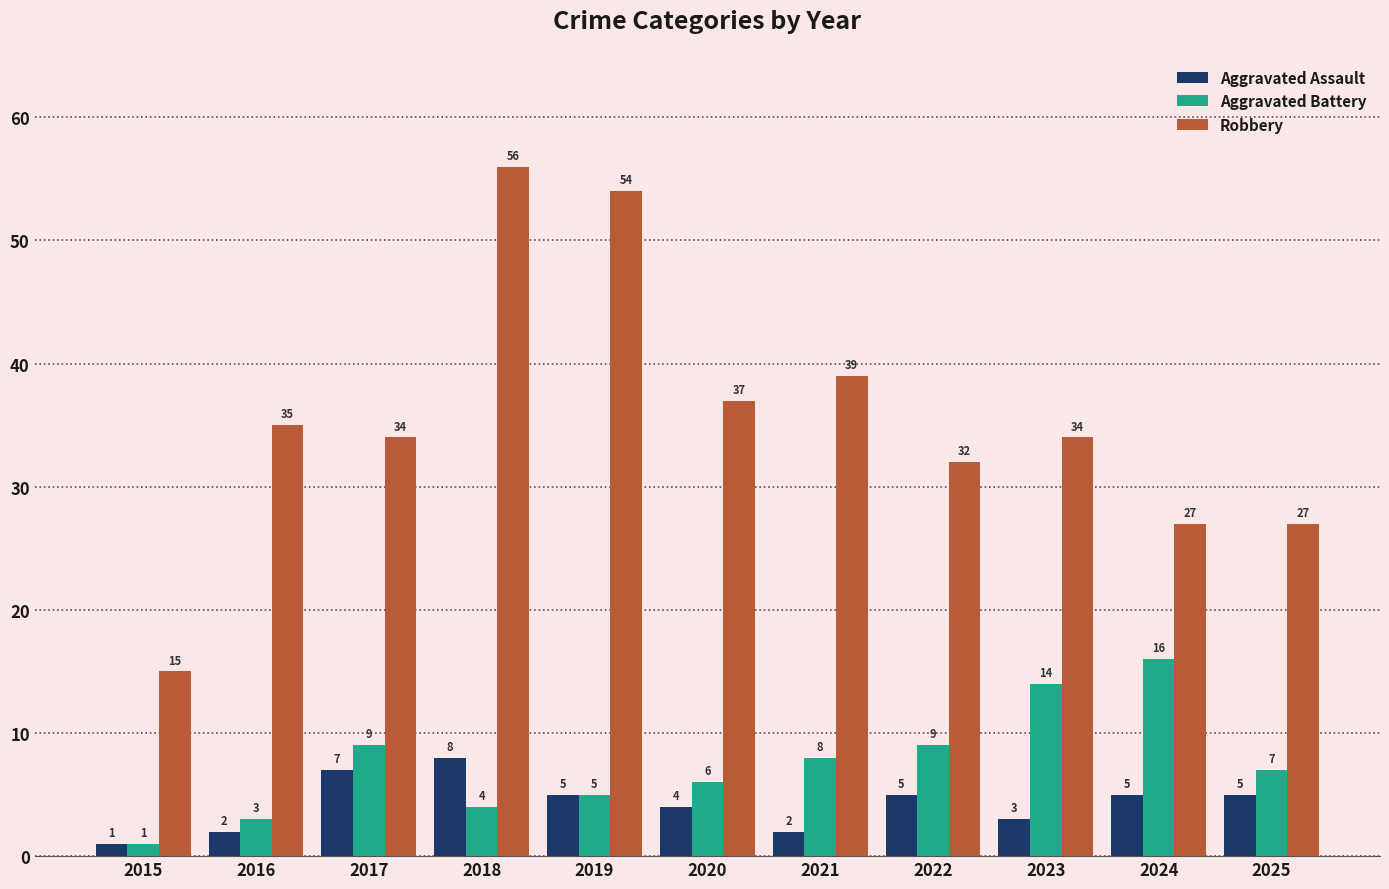

Rank the series by their maximum value, from highest to lowest.

Robbery, Aggravated Battery, Aggravated Assault